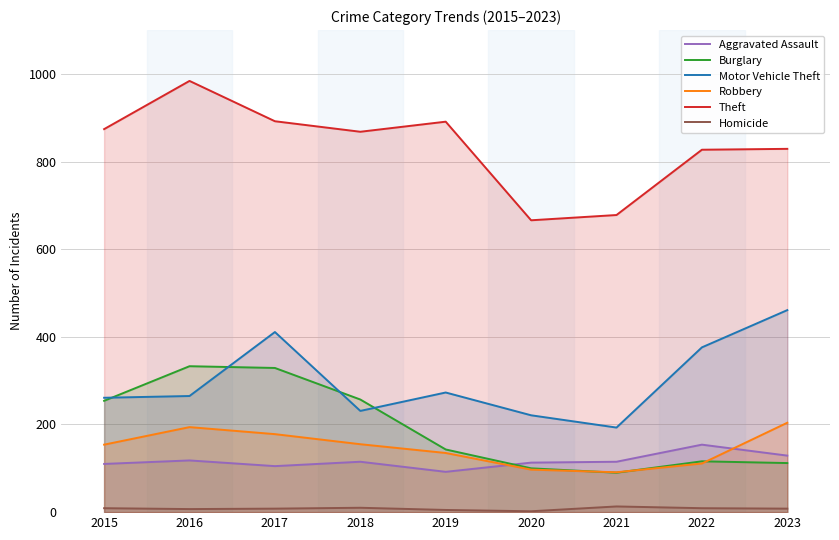

Is the value of Aggravated Assault at 2018 greater than the value of Theft at 2018?

No